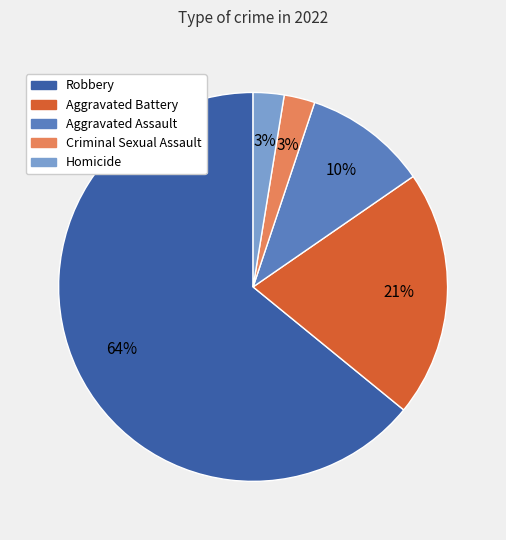

Which category accounts for the majority?

Robbery